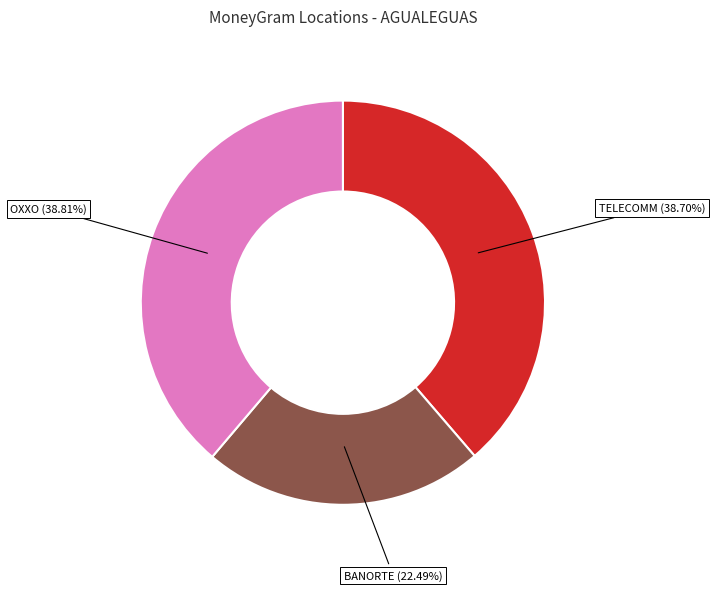

Does any single category account for the majority?

No